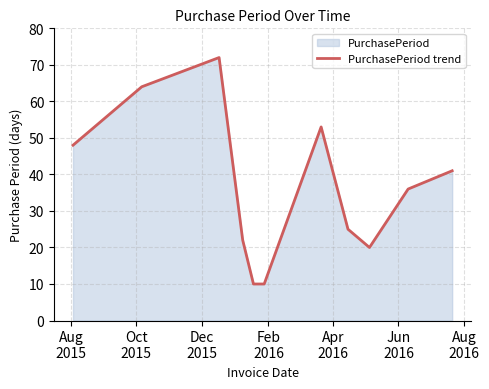

What is the greatest value displayed?

72